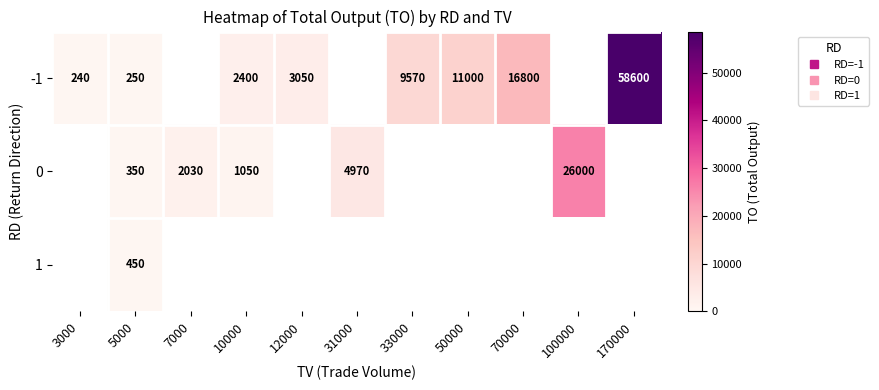

What is the maximum value shown in the chart?

58600.0